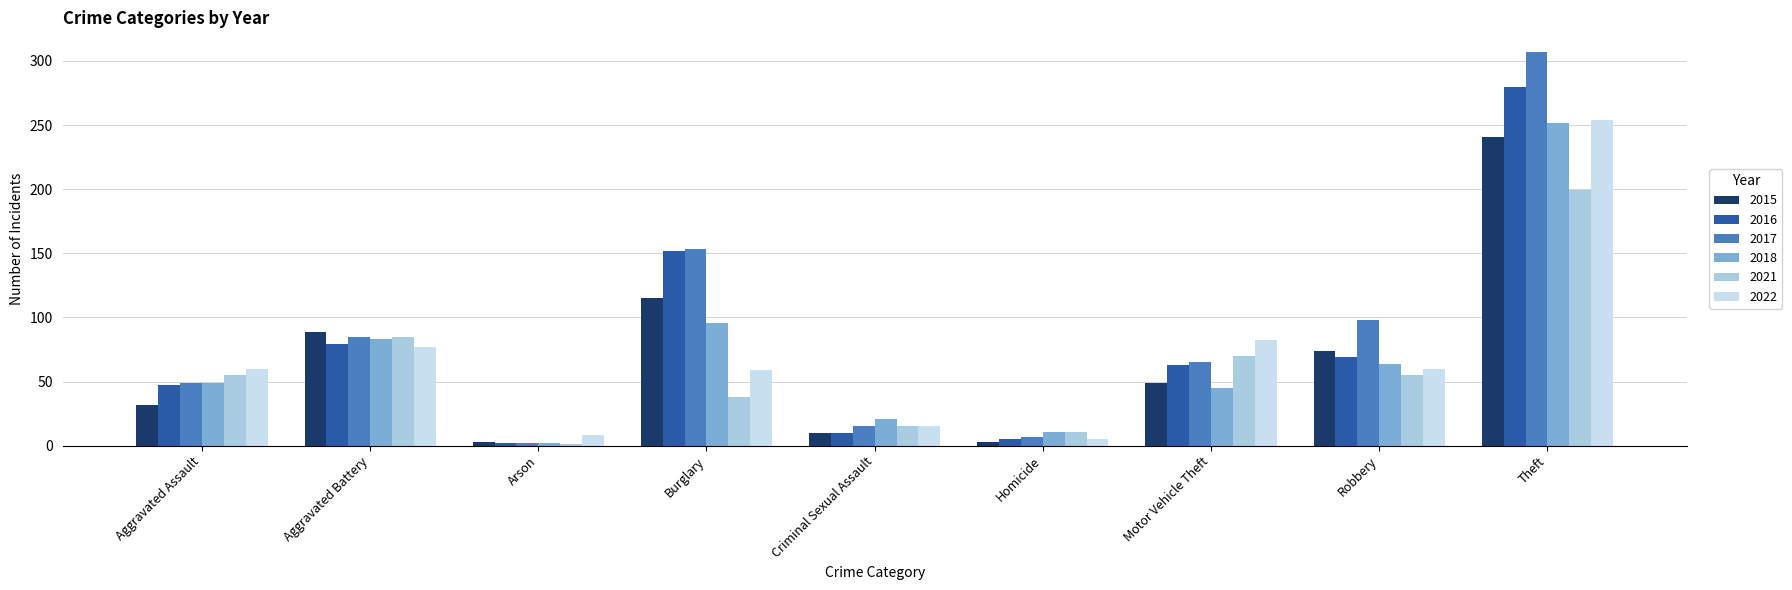

Which series has the largest total across all categories?

2017